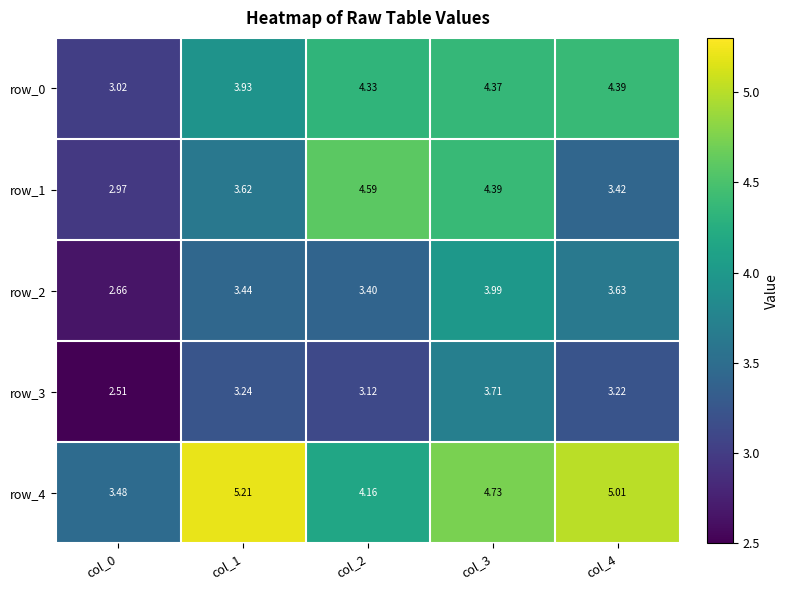

What is the total value across all series at col_3?

21.2